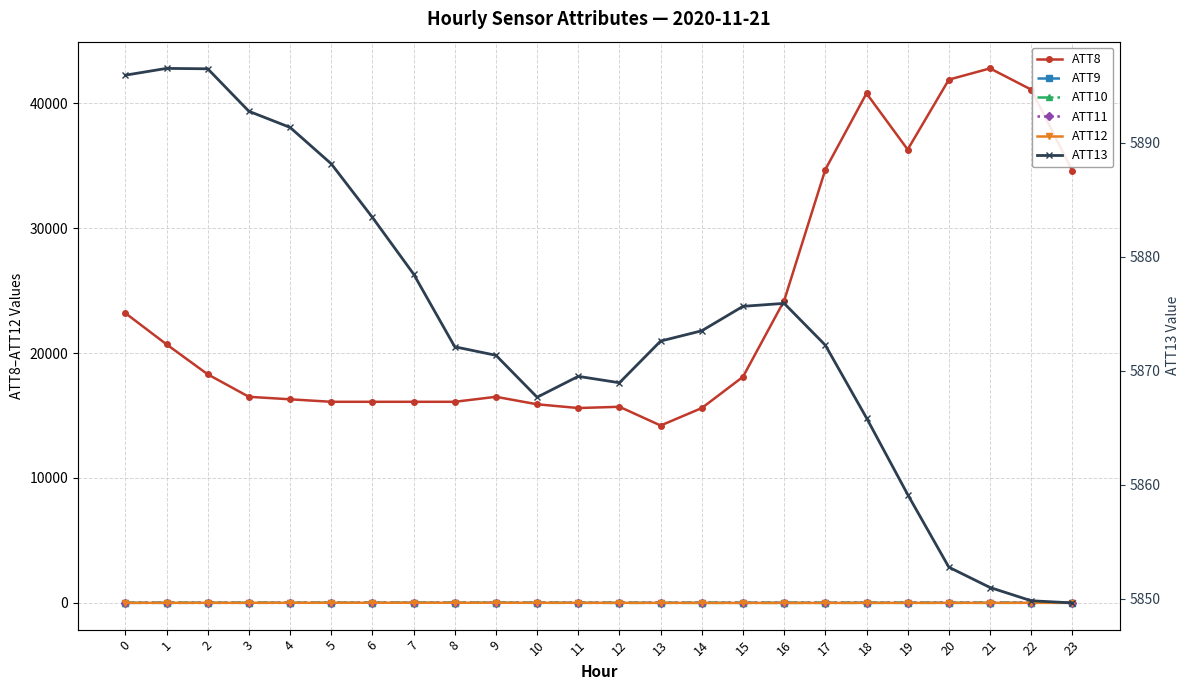

At which label does ATT11 reach its peak?

20